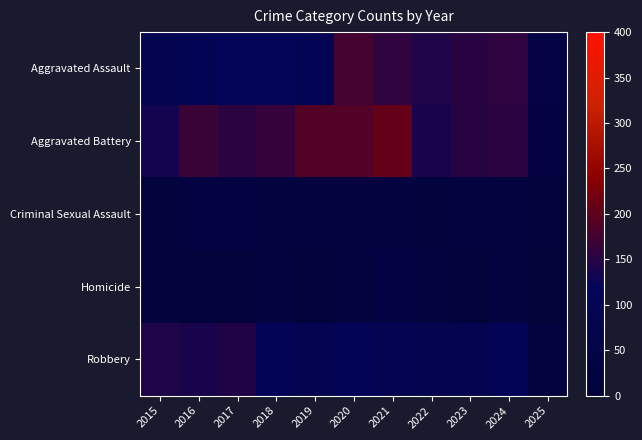

Reading left to right, transcribe all the data shown in this chart.

Aggravated Assault: 2015=89	2016=103	2017=118	2018=118	2019=103	2020=176	2021=157	2022=143	2023=153	2024=157	2025=48
Aggravated Battery: 2015=133	2016=168	2017=154	2018=163	2019=190	2020=188	2021=205	2022=137	2023=152	2024=154	2025=34
Criminal Sexual Assault: 2015=18	2016=32	2017=28	2018=23	2019=24	2020=24	2021=19	2022=16	2023=19	2024=19	2025=7
Homicide: 2015=15	2016=10	2017=11	2018=26	2019=5	2020=19	2021=37	2022=22	2023=12	2024=20	2025=3
Robbery: 2015=143	2016=137	2017=144	2018=110	2019=88	2020=107	2021=95	2022=85	2023=88	2024=107	2025=21